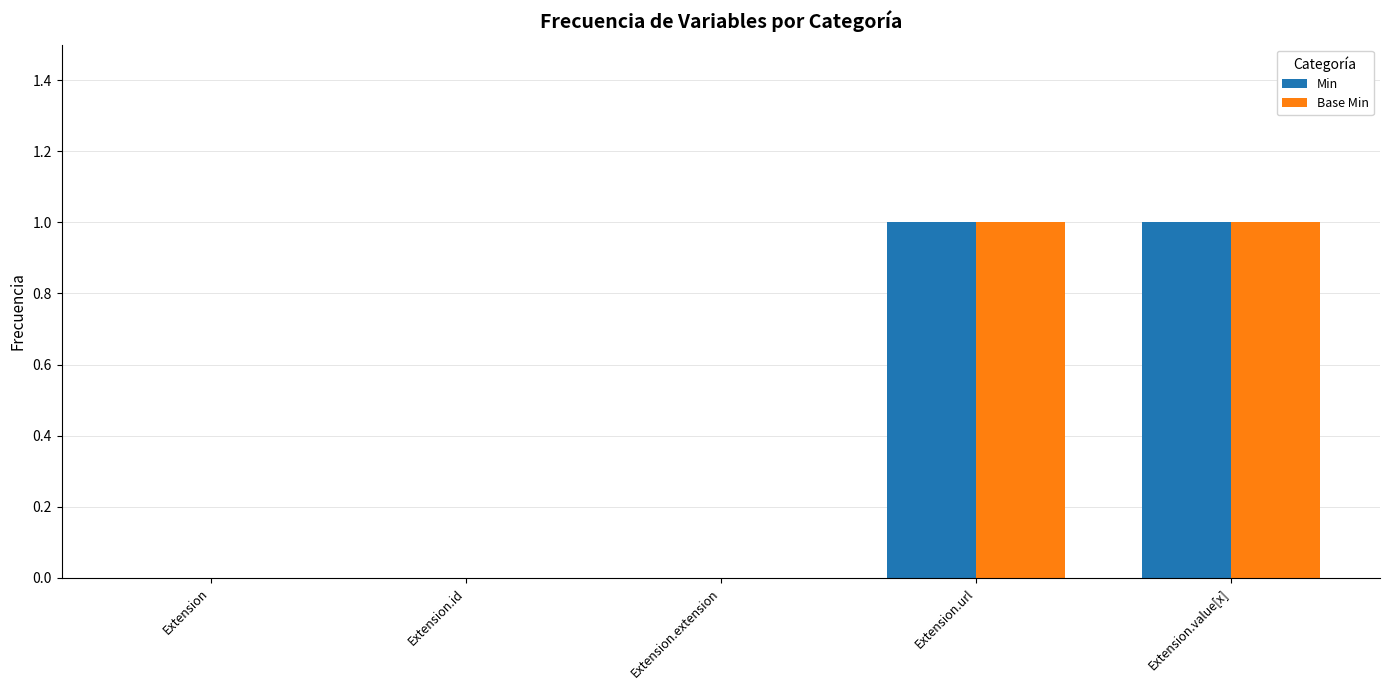

The Base Min series shows 0 at Extension.url. True or false?

False